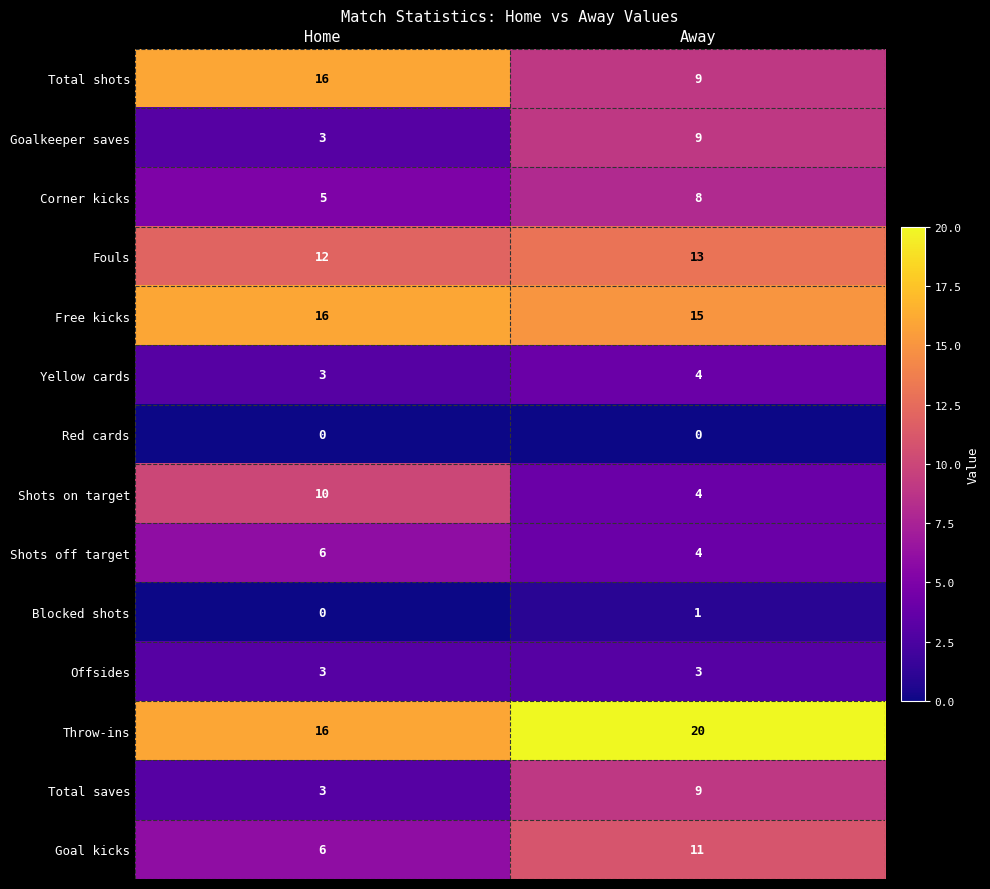

What is the spread (max minus min) of values at Home?

16